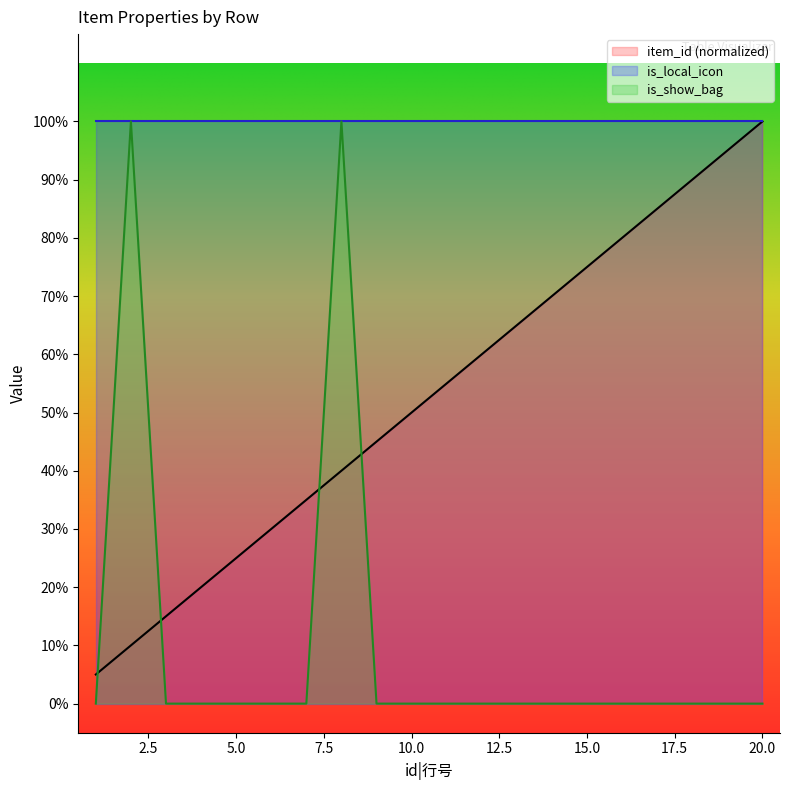

How many data points in is_show_bag are above 0?

2